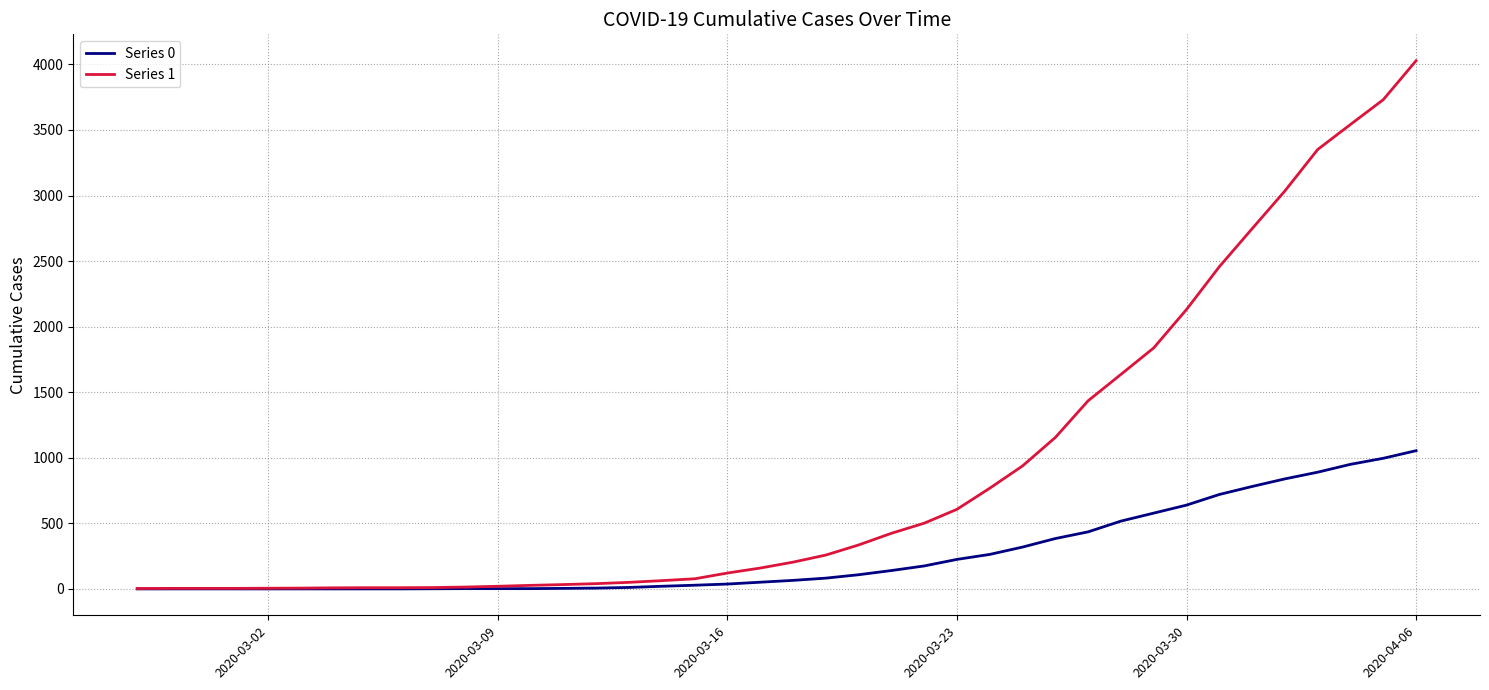

Which series has the largest total across all categories?

Series 1